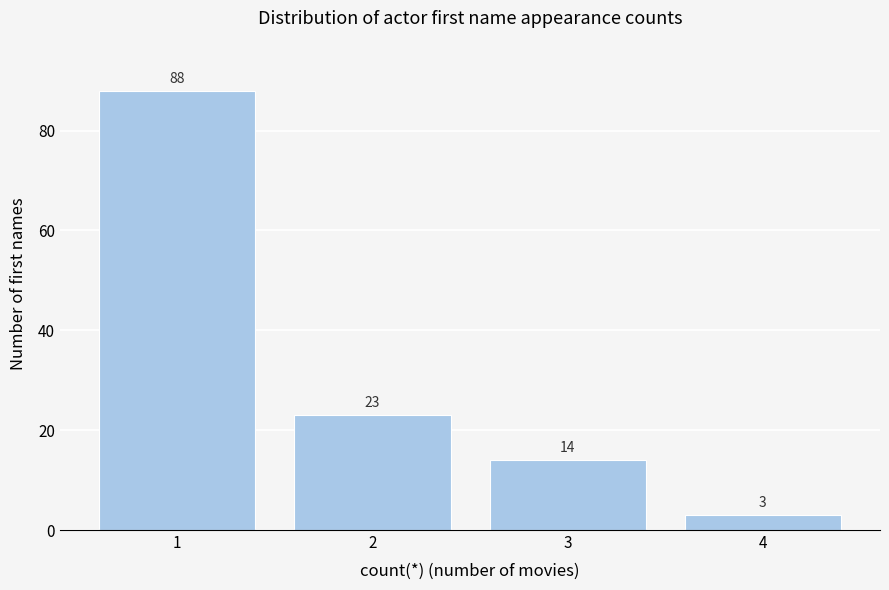

Reading left to right, list all the values displayed in this chart.

1=88	2=23	3=14	4=3